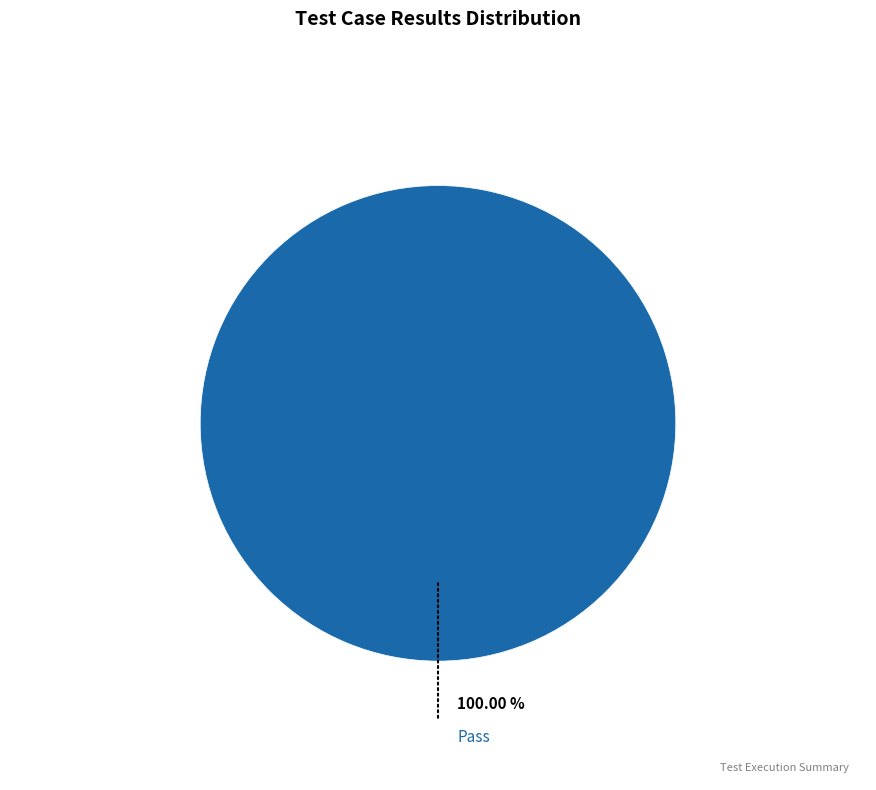

Does any single category account for the majority?

Yes